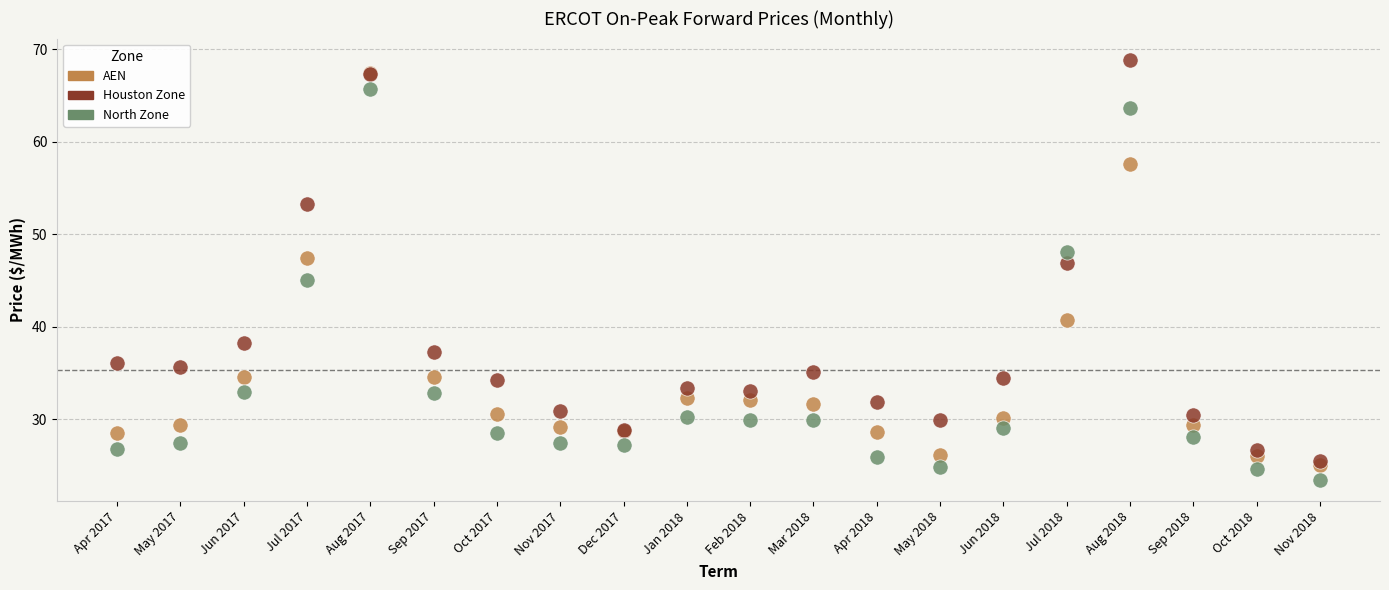

In the North Zone series, what Y value is closest to 44?

45.1